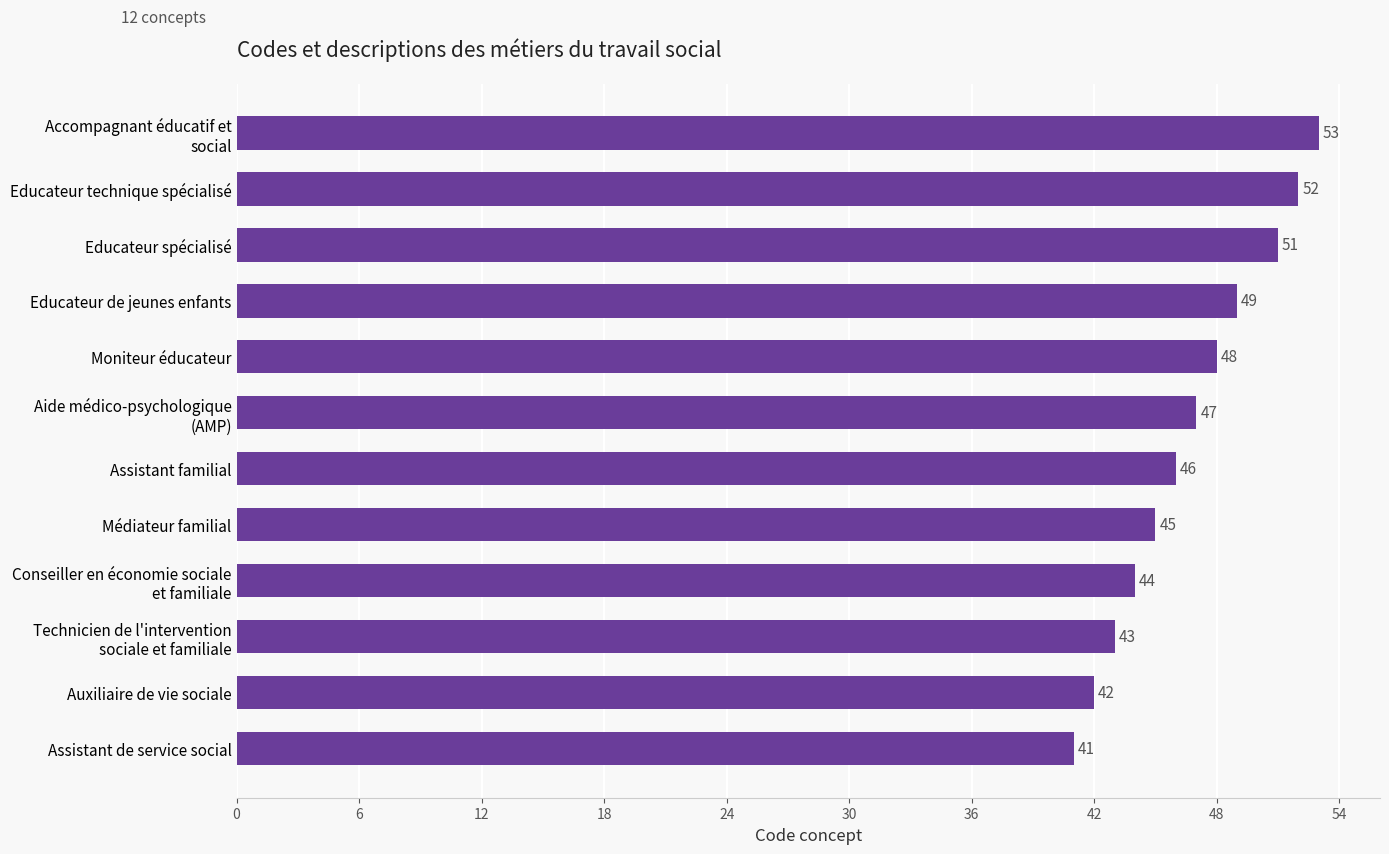

The value at Educateur de jeunes enfants is 49. True or false?

True